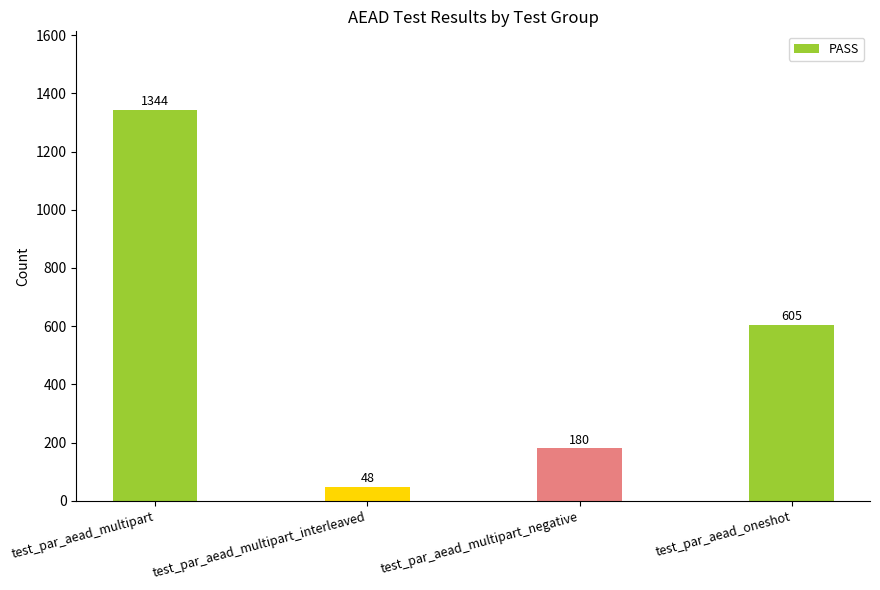

What is the change in value from test_par_aead_multipart to test_par_aead_oneshot?

-739